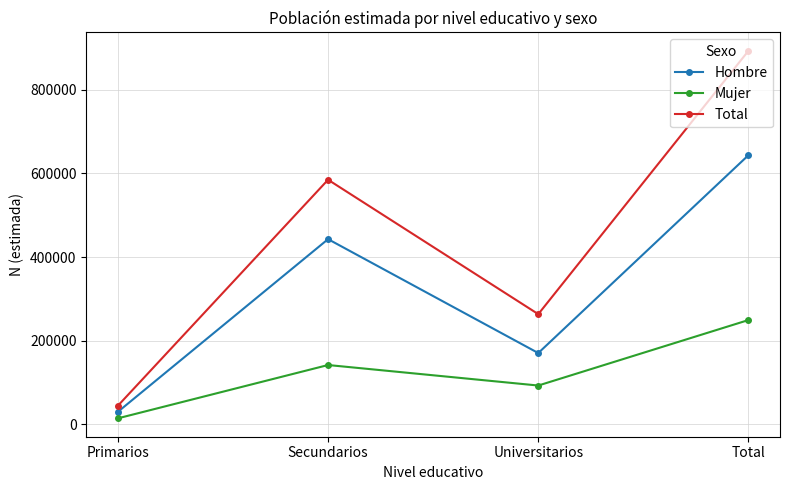

What is the difference between the maximum and second lowest values in the Hombre series?

473119